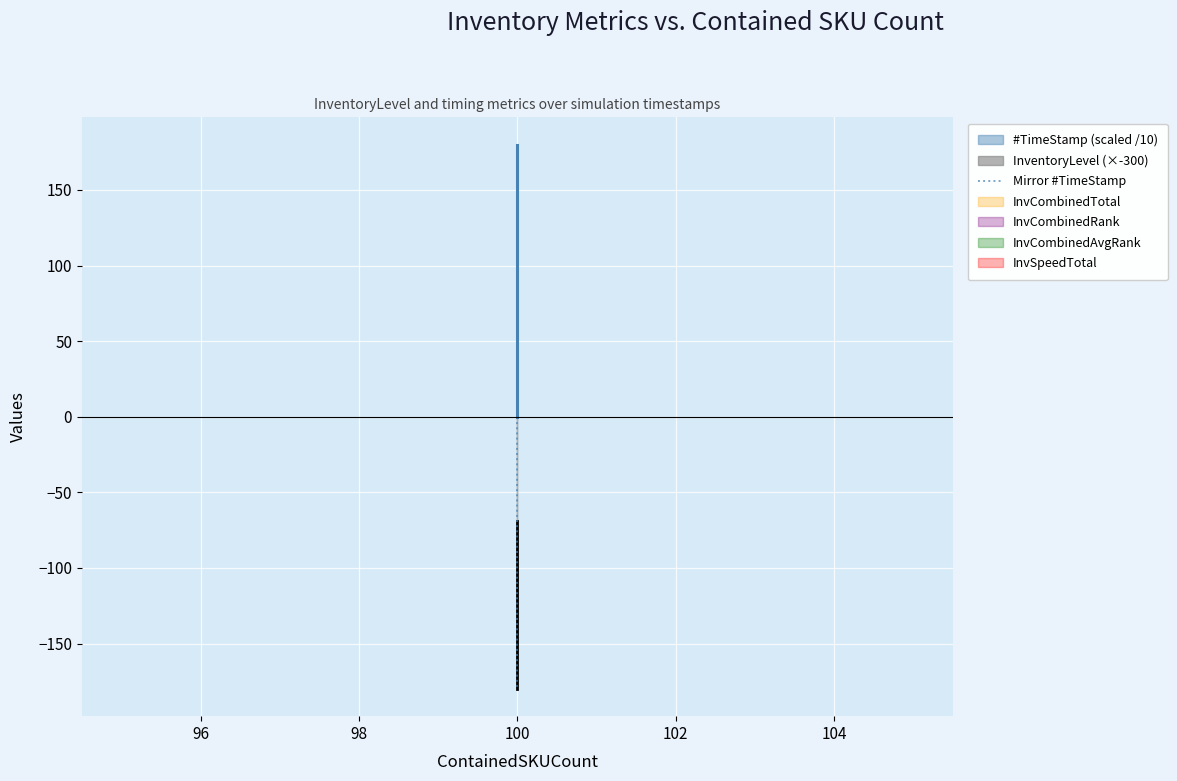

Reading right to left, extract all data points from this chart.

-180.0	-120.0	-60.0	-0.0